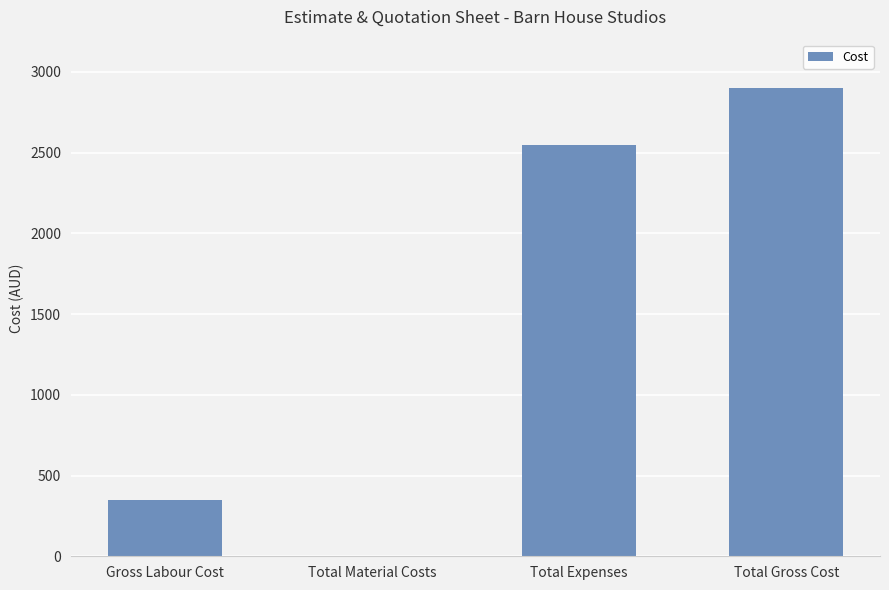

The value at Total Gross Cost is 2900. True or false?

True